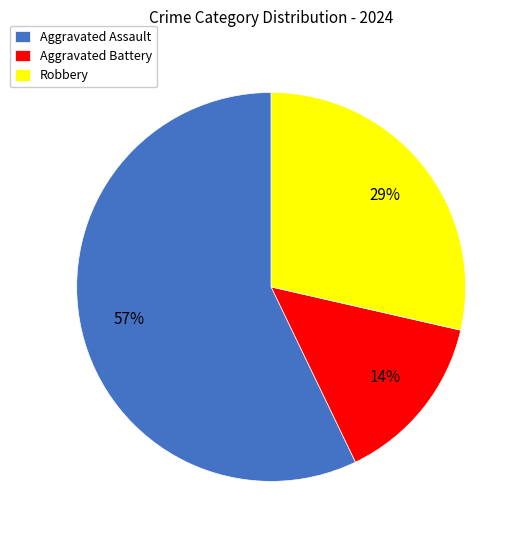

Which has a higher value, Robbery or Aggravated Assault?

Aggravated Assault